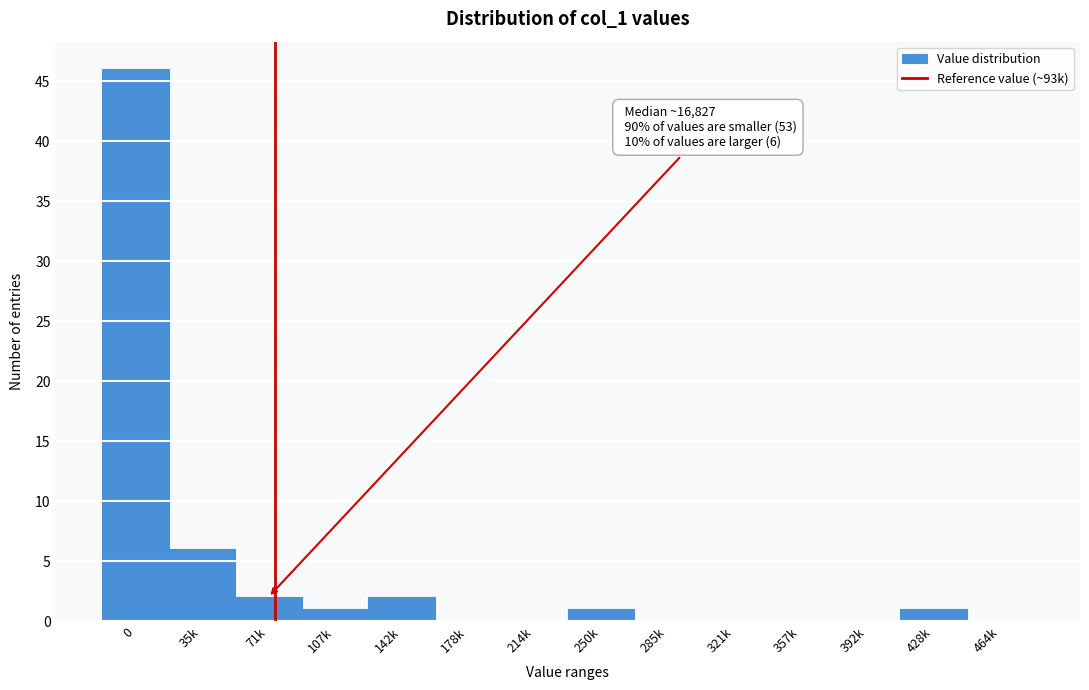

Reading left to right, extract all data points from this chart.

0=46	35k=6	71k=2	107k=1	142k=2	178k=0	214k=0	250k=1	285k=0	321k=0	357k=0	392k=0	428k=1	464k=0